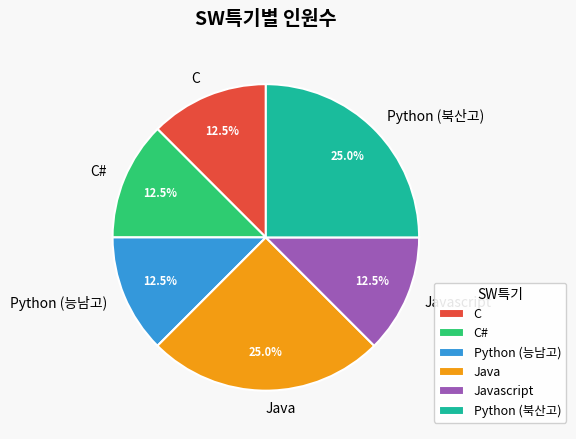

How many slices are in this pie chart?

6